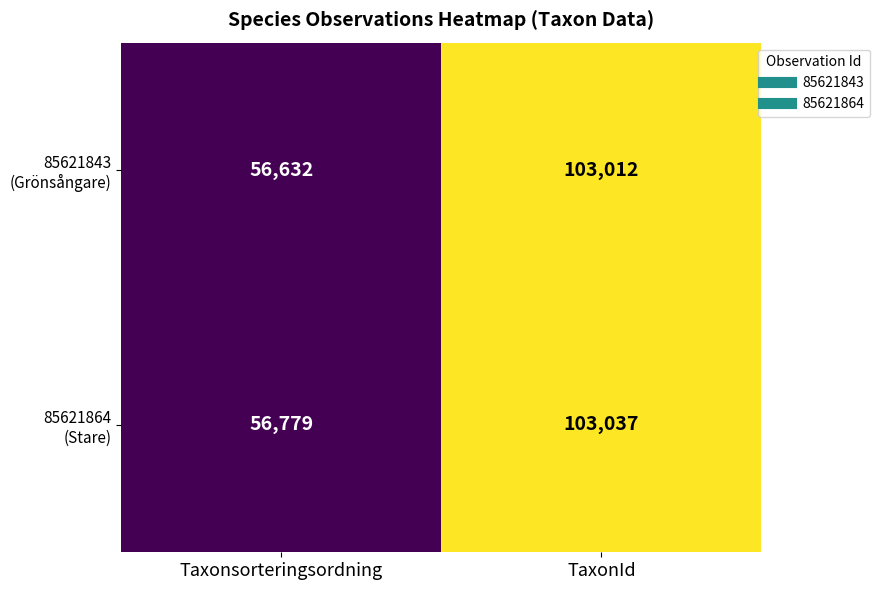

What is the smallest value displayed?

56632